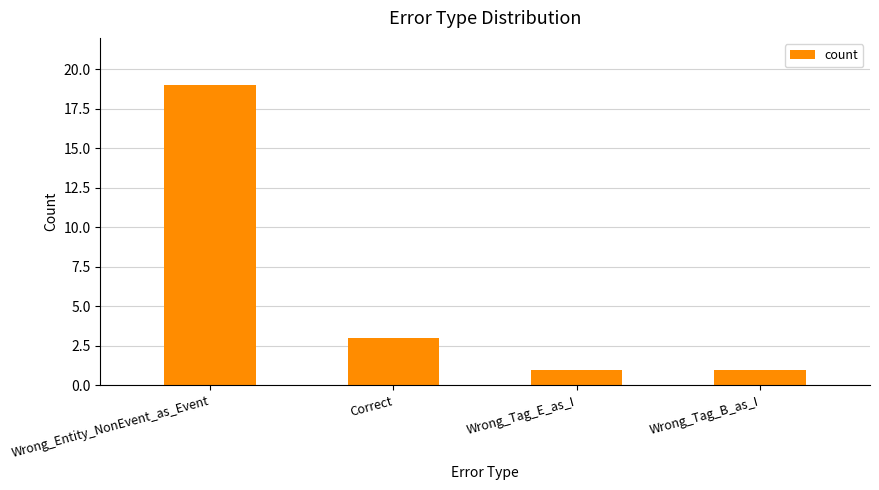

What is the smallest value displayed?

1